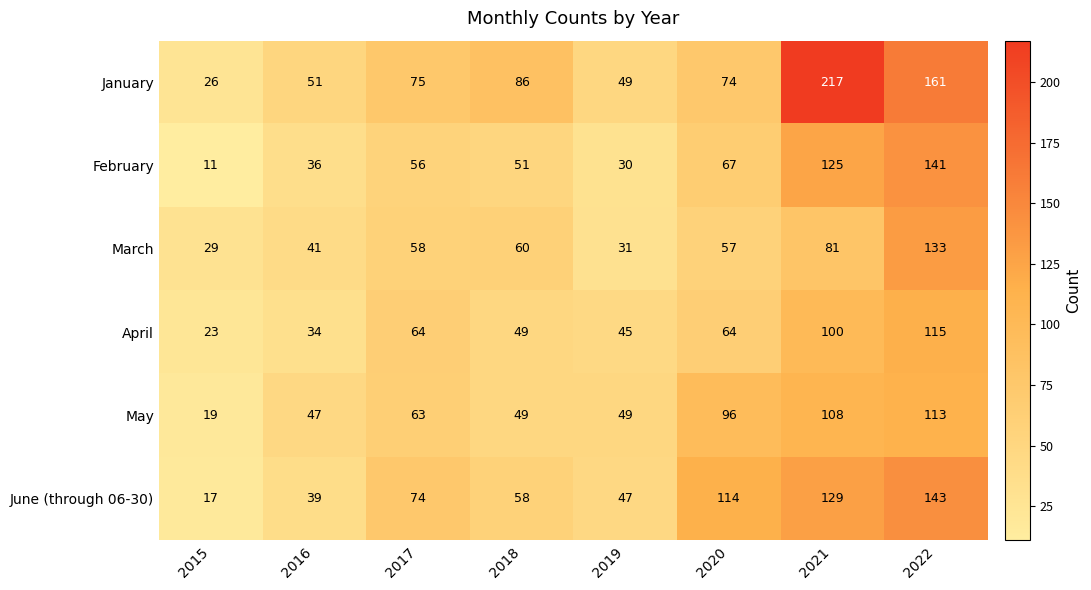

What is the total value across all series at 2020?

472